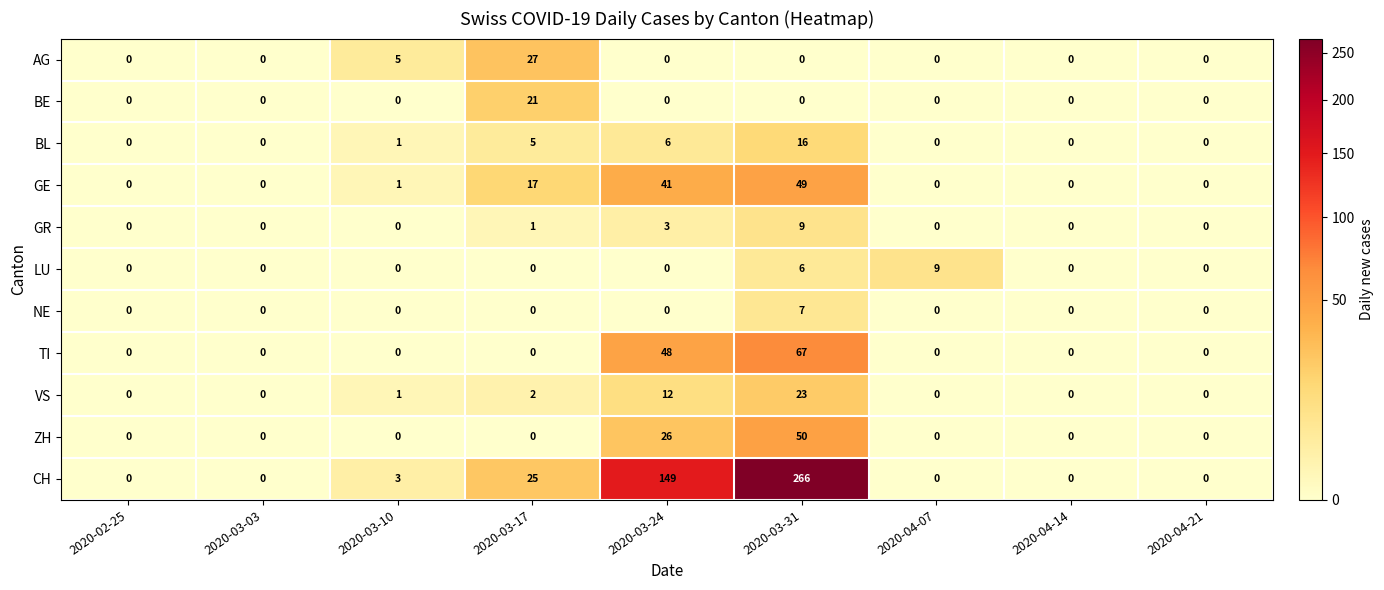

What is the difference between the maximum and second lowest values in the LU series?

9